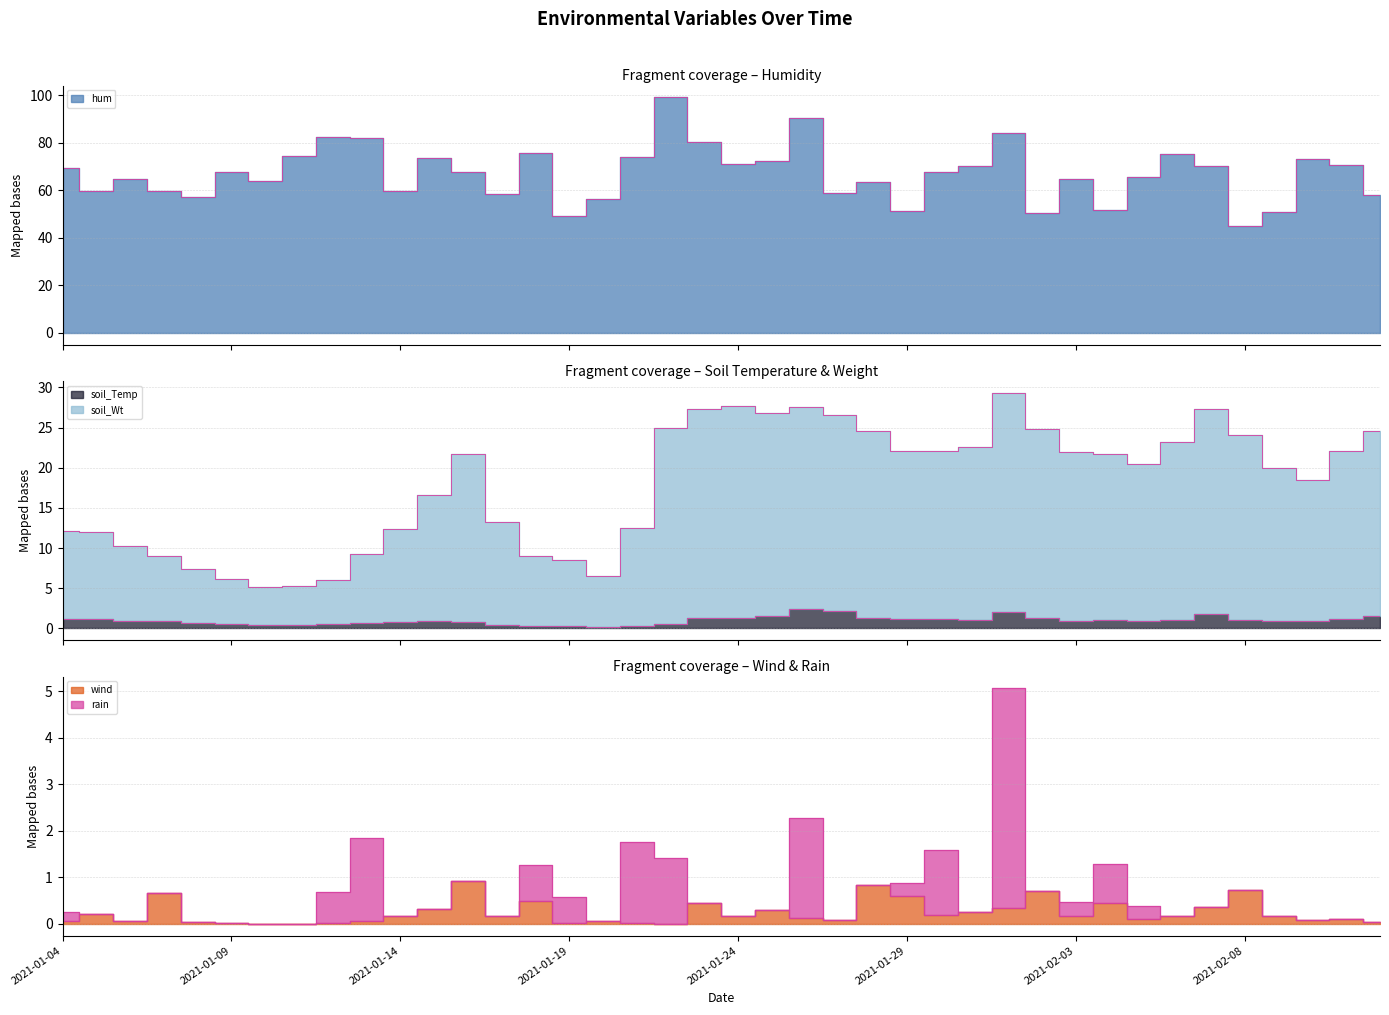

How many lines are shown in the chart?

5